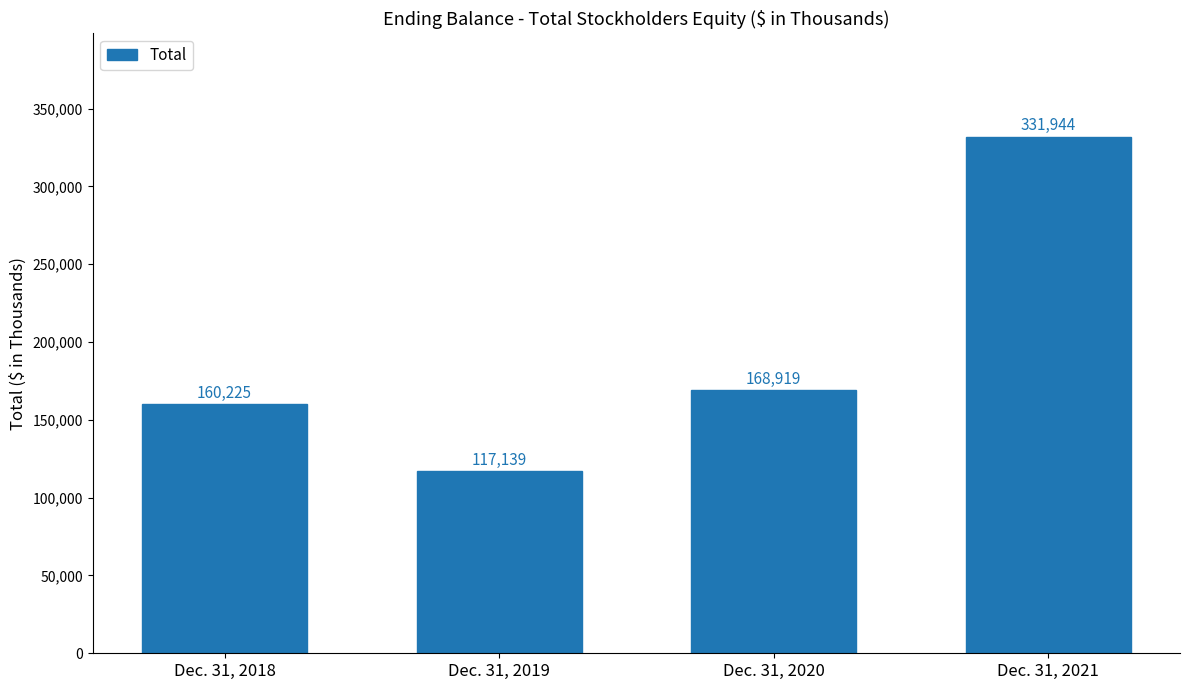

What is the change in value from Dec. 31, 2019 to Dec. 31, 2020?

+51780